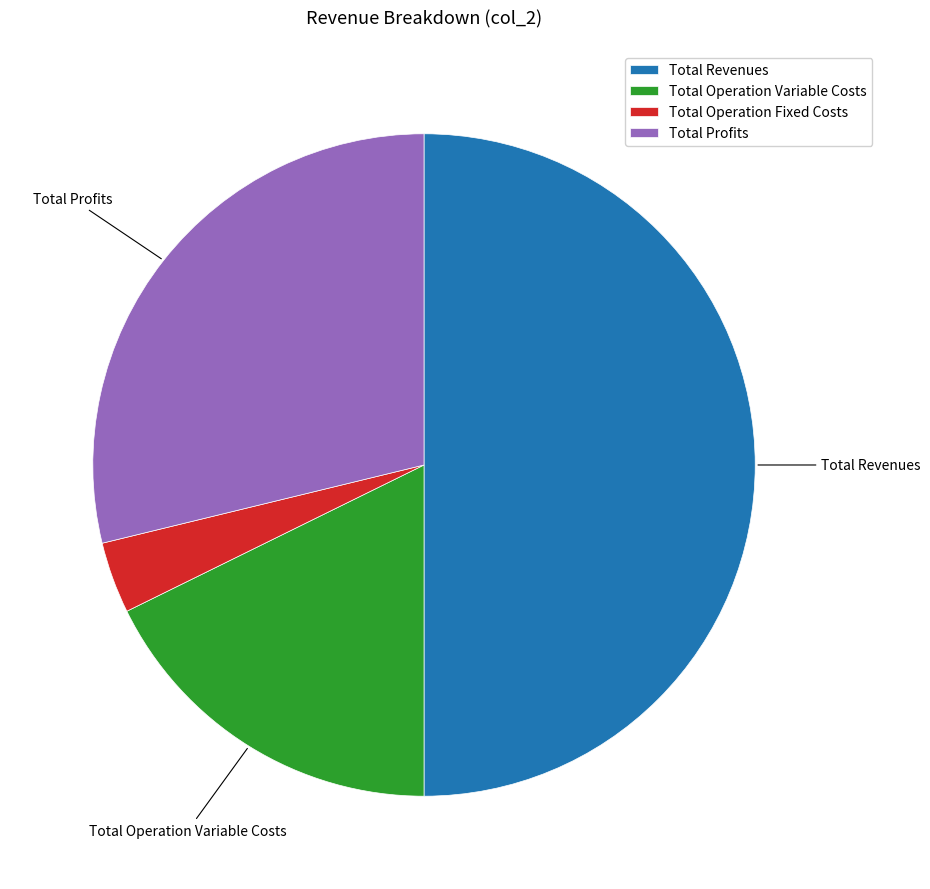

Rank the categories by value from lowest to highest.

Total Operation Fixed Costs, Total Operation Variable Costs, Total Profits, Total Revenues